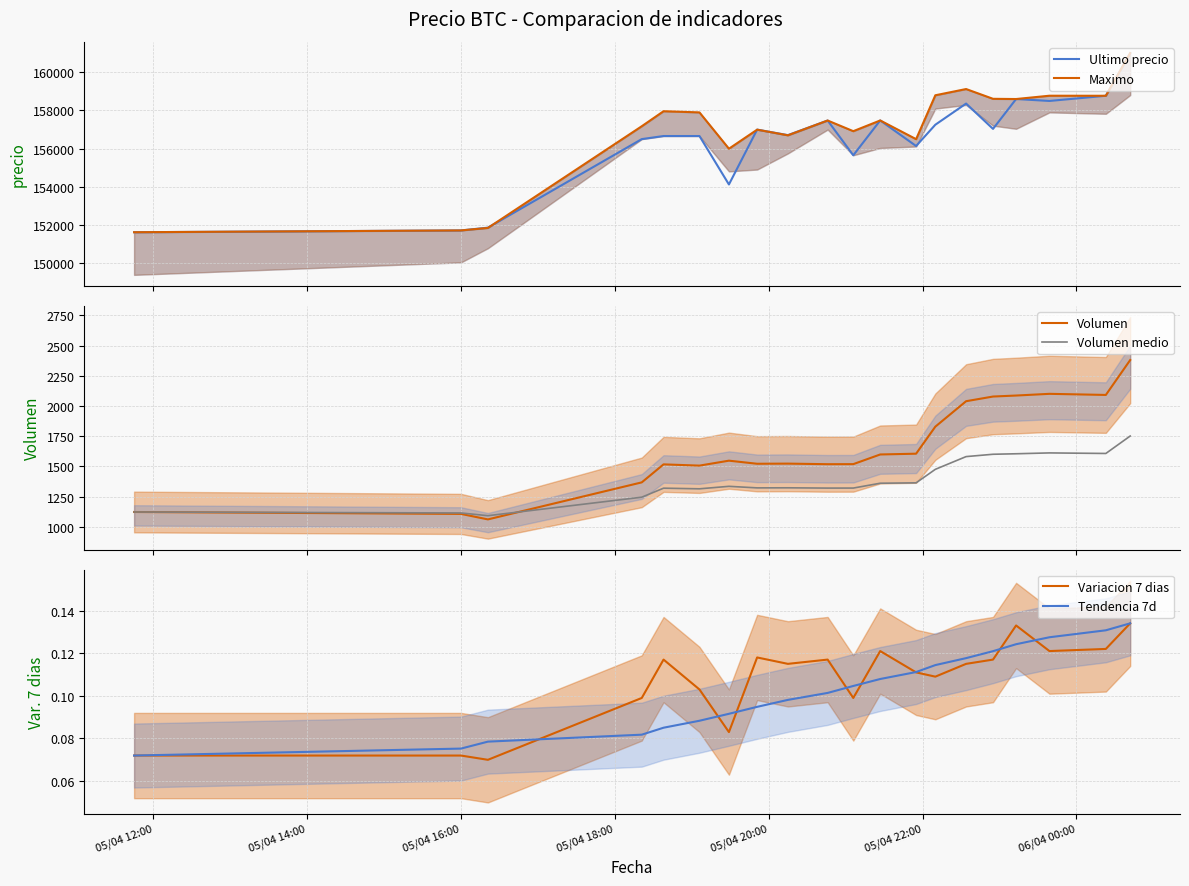

What is the highest value of the Volumen medio series?

1752.1